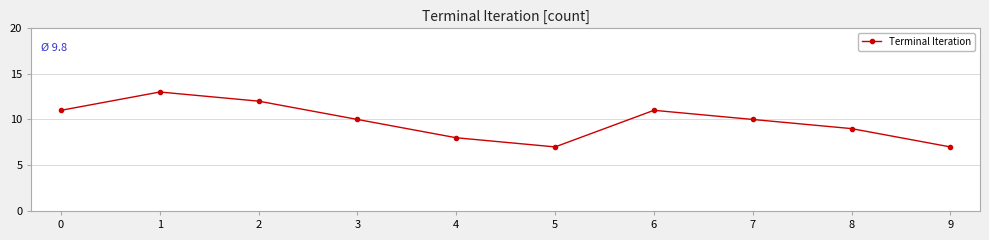

Read the value at 0.

11